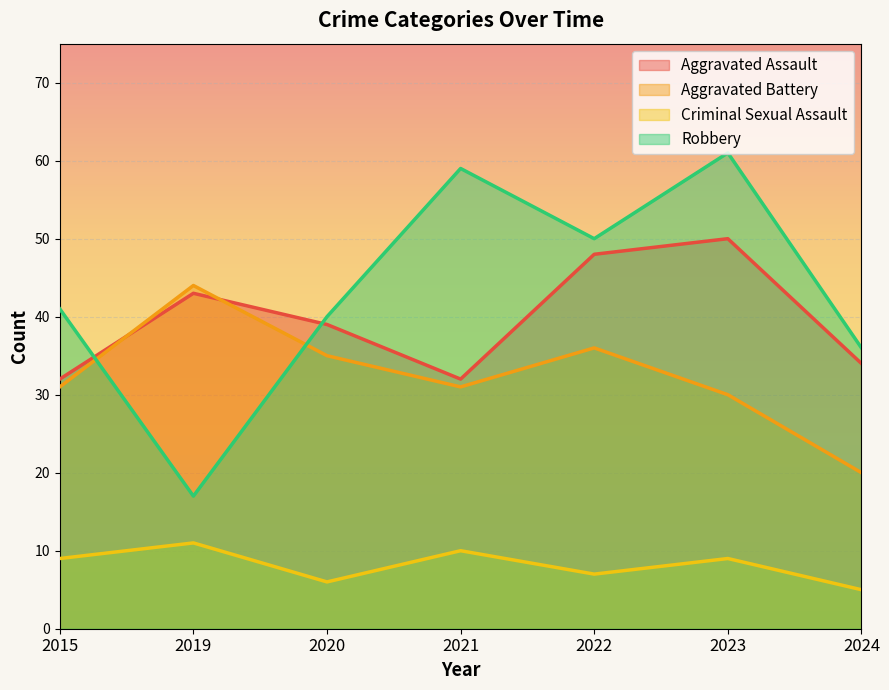

Does the chart display data point markers on the line(s)?

No